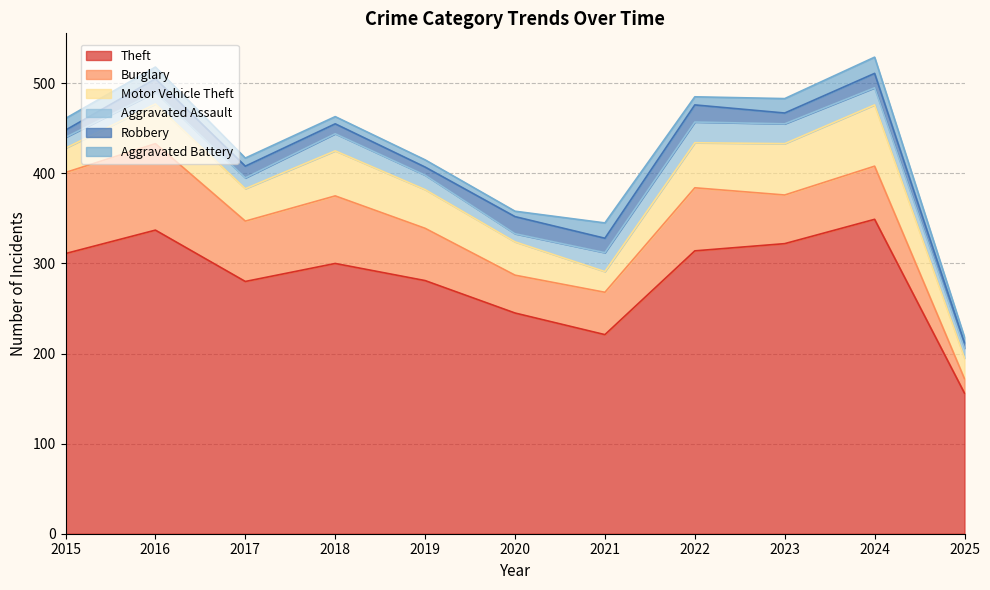

Where is the first local maximum for Robbery?

2016